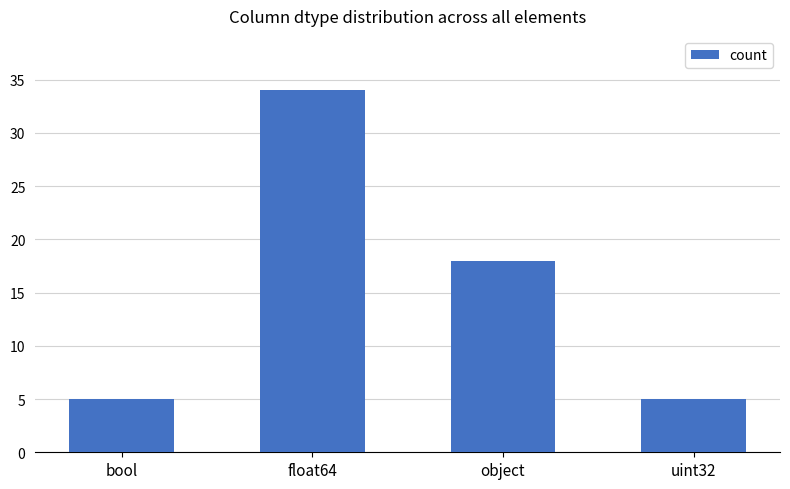

What is the ratio of the value at float64 to the value at object?

1.9